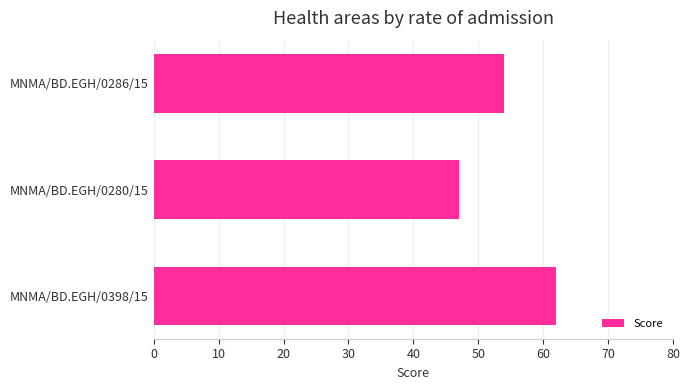

What is the difference between the maximum and minimum values?

15